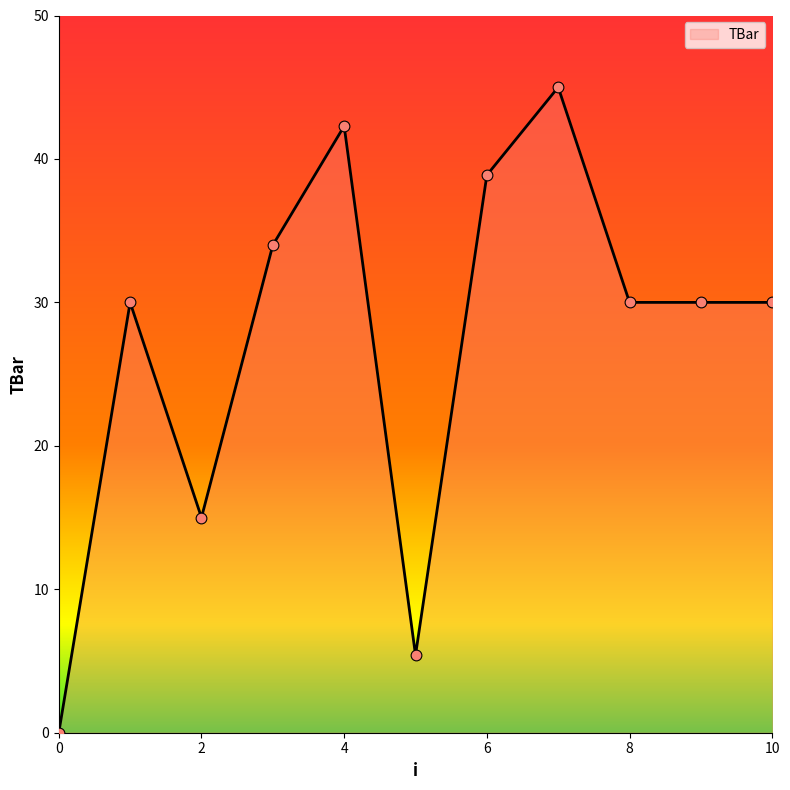

What is the greatest value displayed?

45.0